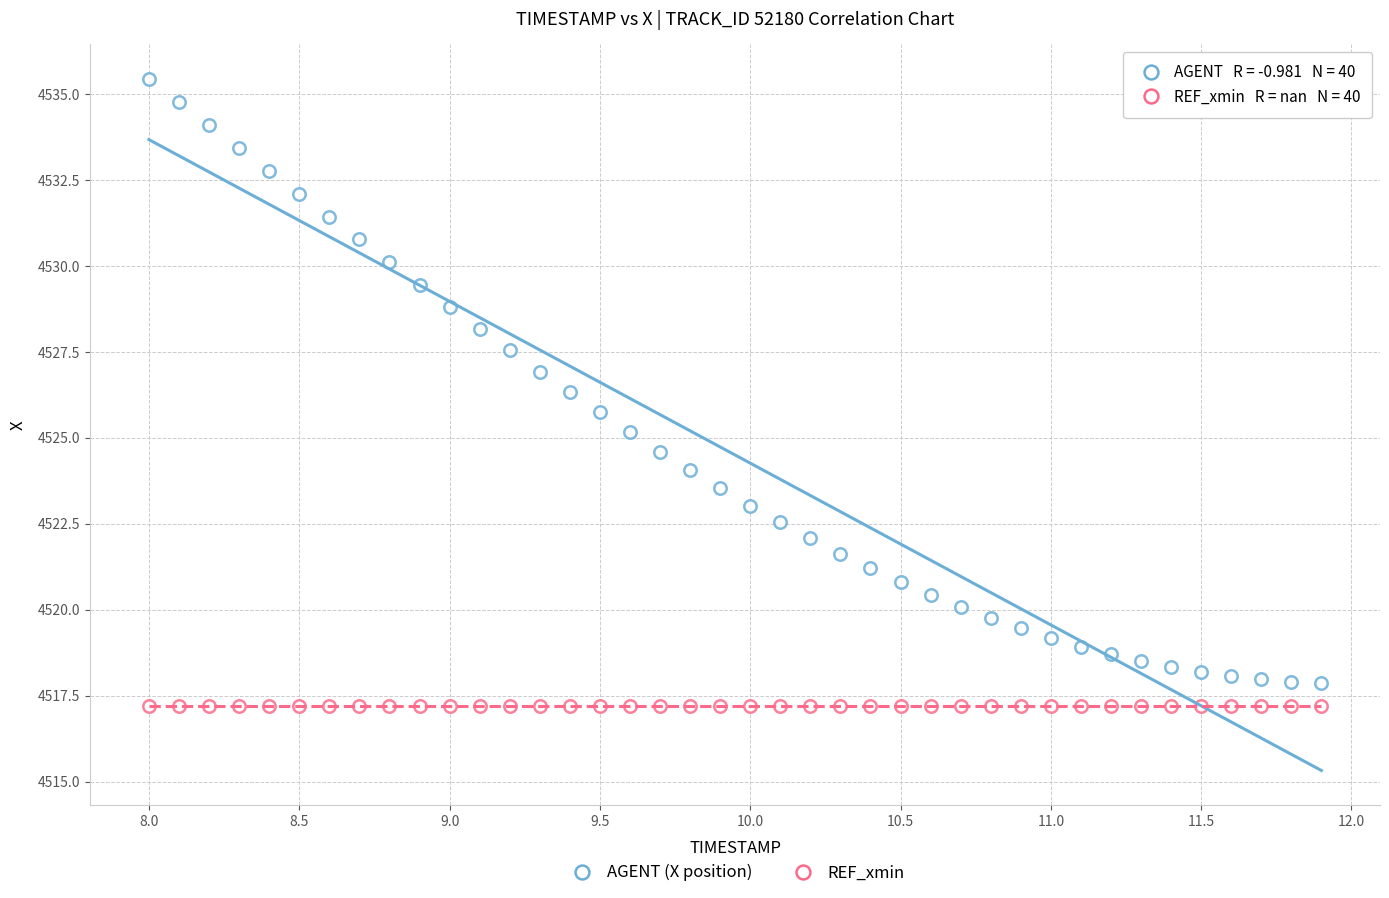

Count the number of points in this scatter plot.

80